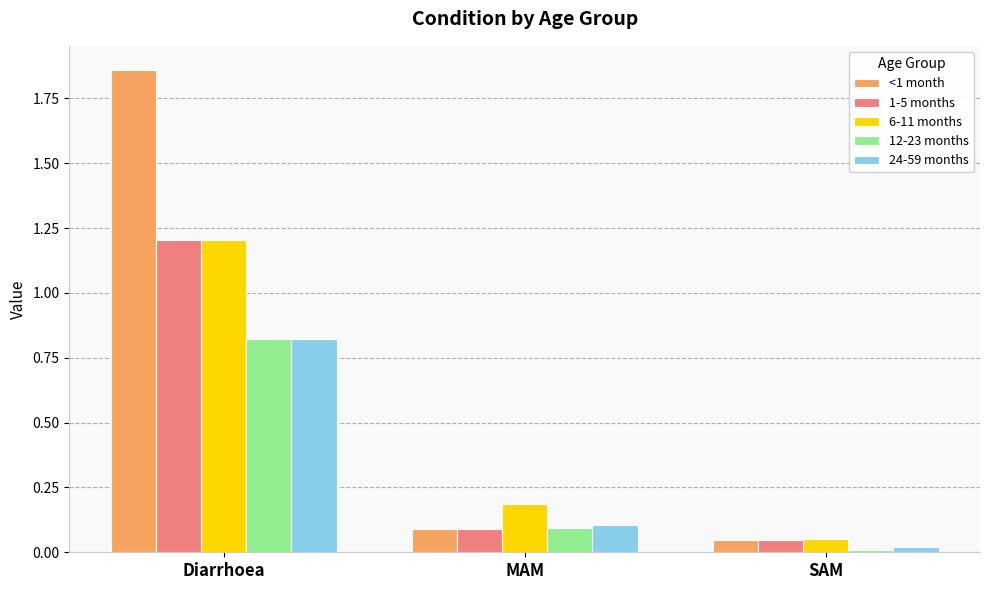

At which label does 1-5 months reach its peak?

Diarrhoea